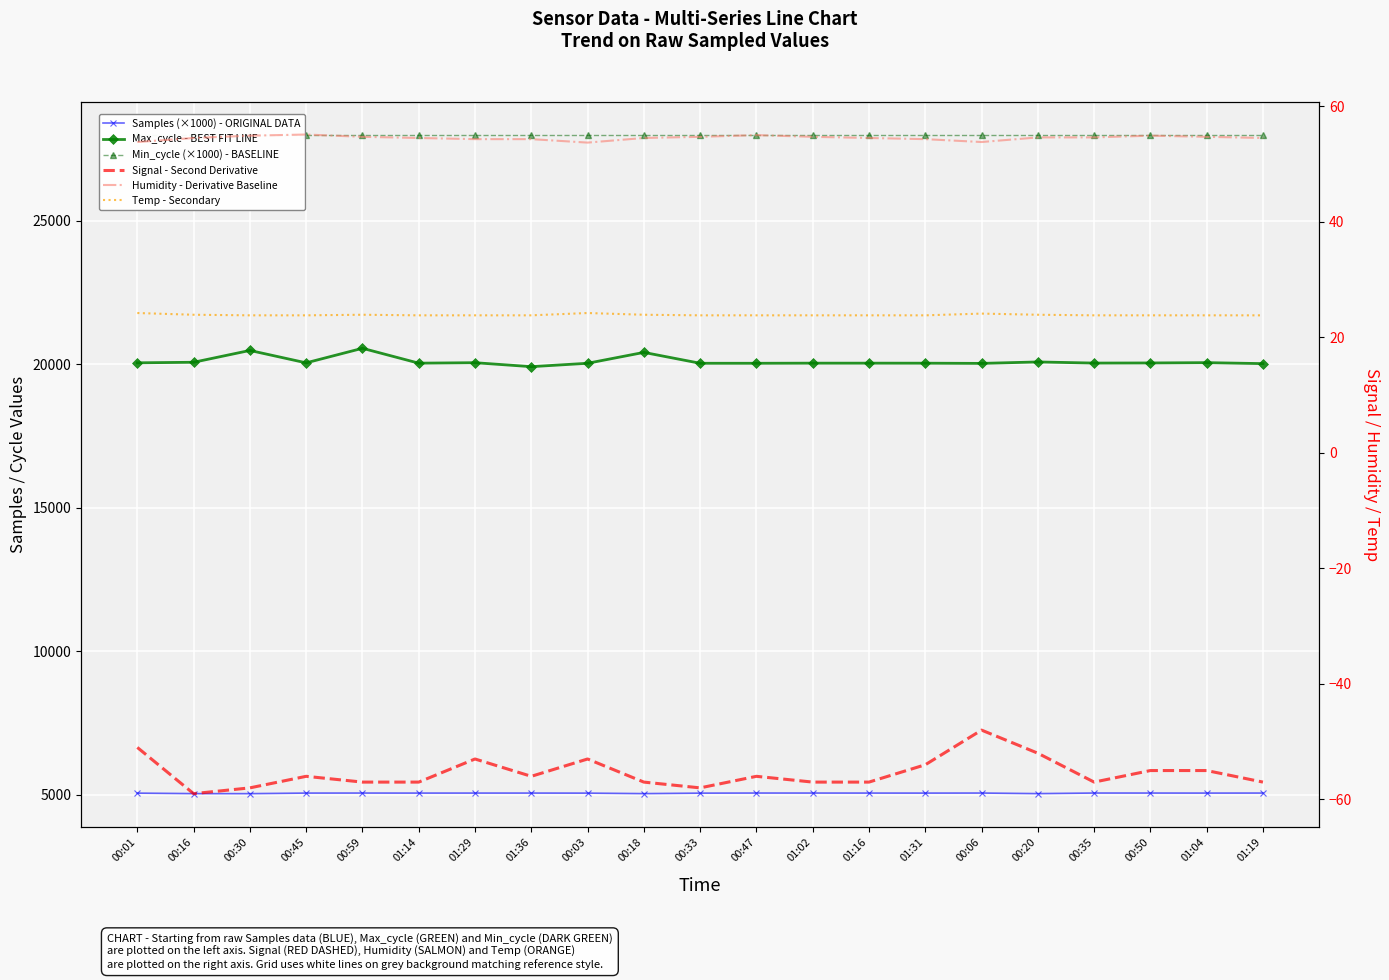

What is the total value across all series at 00:33?

53100.0